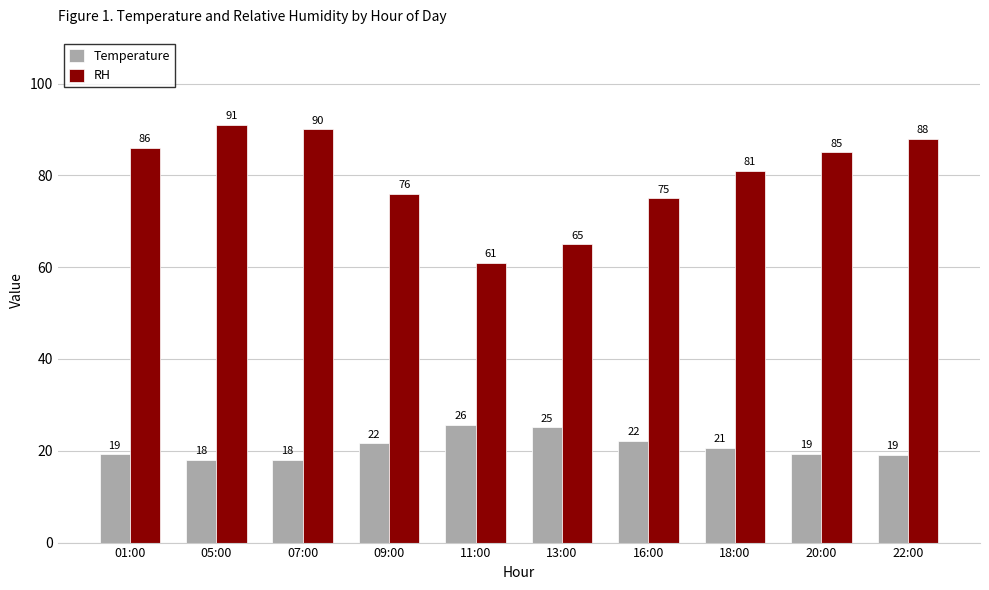

What position from the right is 13:00?

5